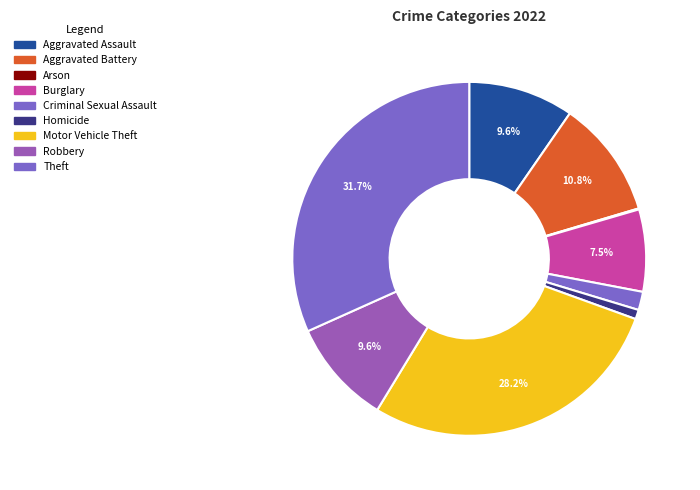

Does Motor Vehicle Theft represent more than half of the total?

No